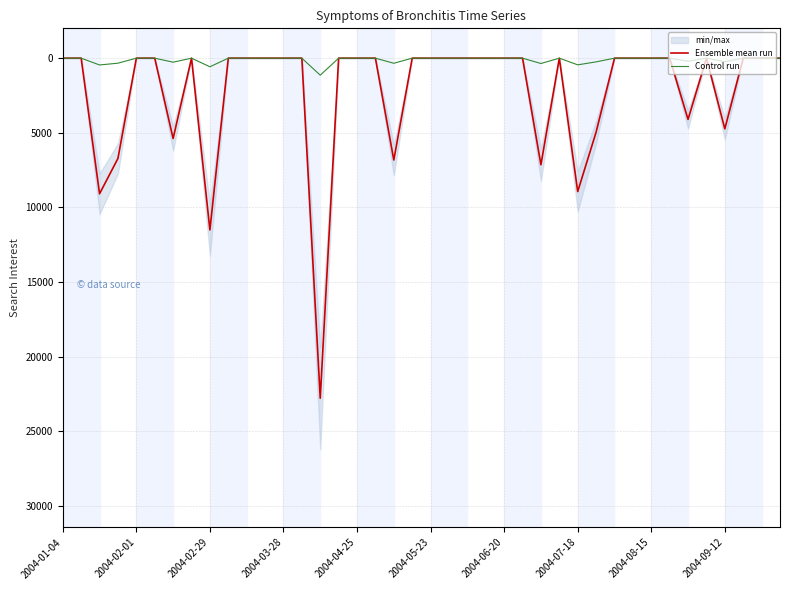

What is the maximum value for Ensemble mean run?

22785.4